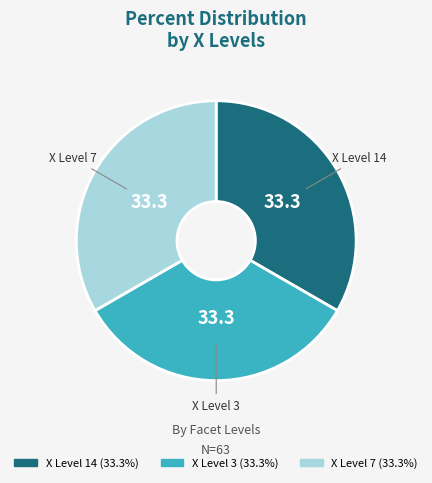

Is there any slice that represents more than half of the pie?

No